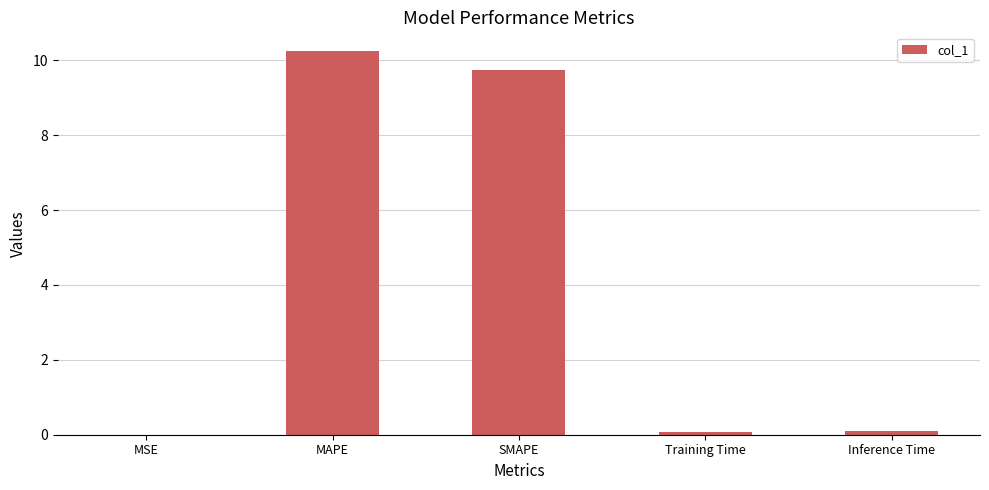

Between MAPE and SMAPE, which is larger?

MAPE